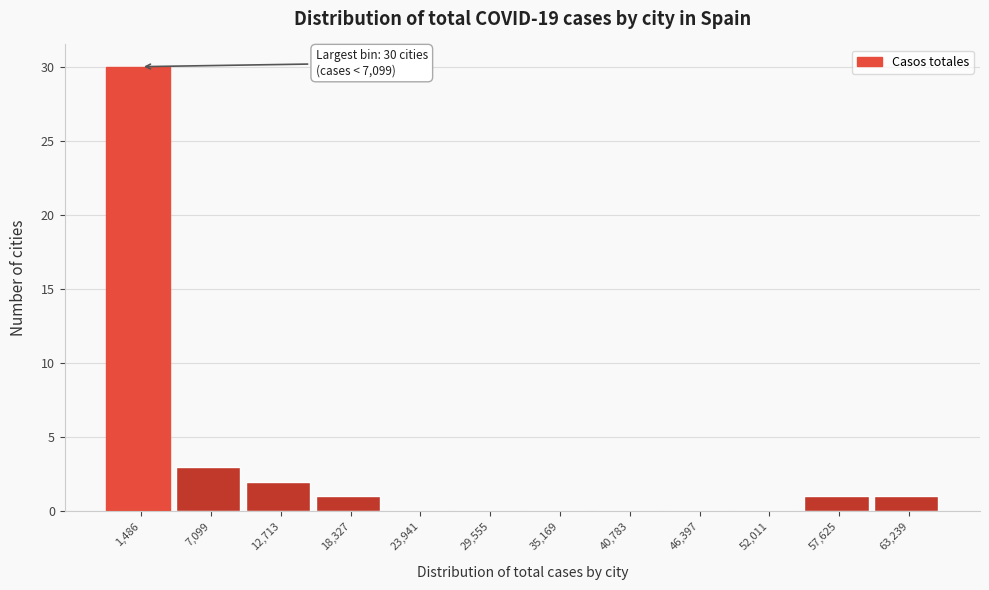

Reading left to right, extract all data points from this chart.

1,486=30	7,099=3	12,713=2	18,327=1	23,941=0	29,555=0	35,169=0	40,783=0	46,397=0	52,011=0	57,625=1	63,239=1